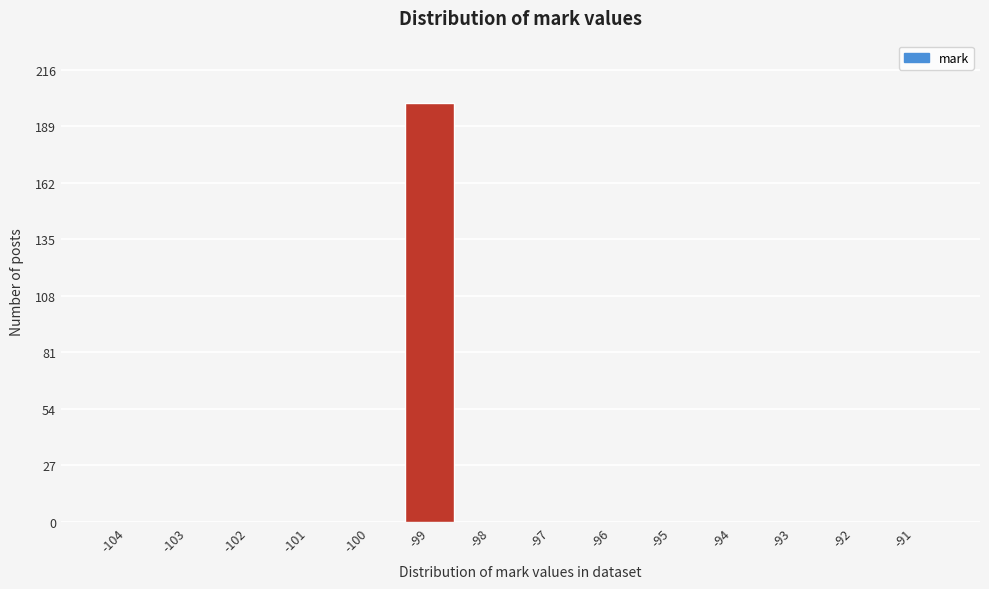

Reading left to right, extract all data points from this chart.

-104=0	-103=0	-102=0	-101=0	-100=0	-99=200	-98=0	-97=0	-96=0	-95=0	-94=0	-93=0	-92=0	-91=0